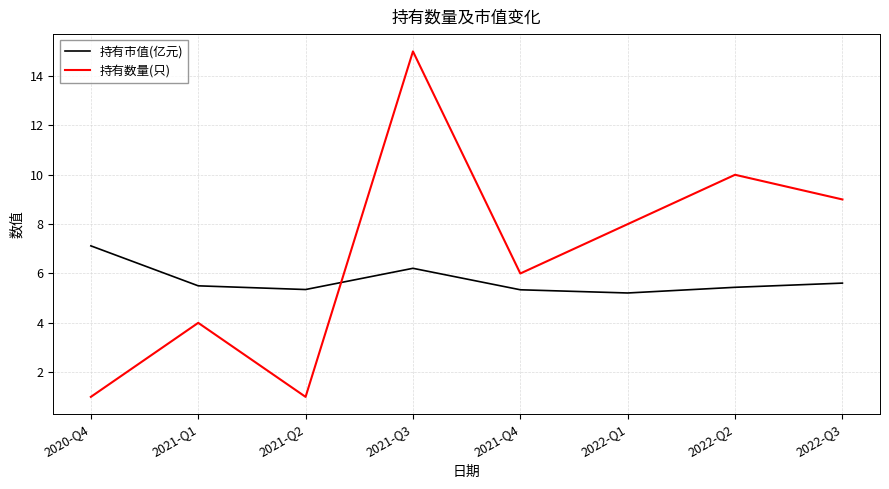

After their last crossing, which series has the higher values: 持有数量(只) or 持有市值(亿元)?

持有数量(只)